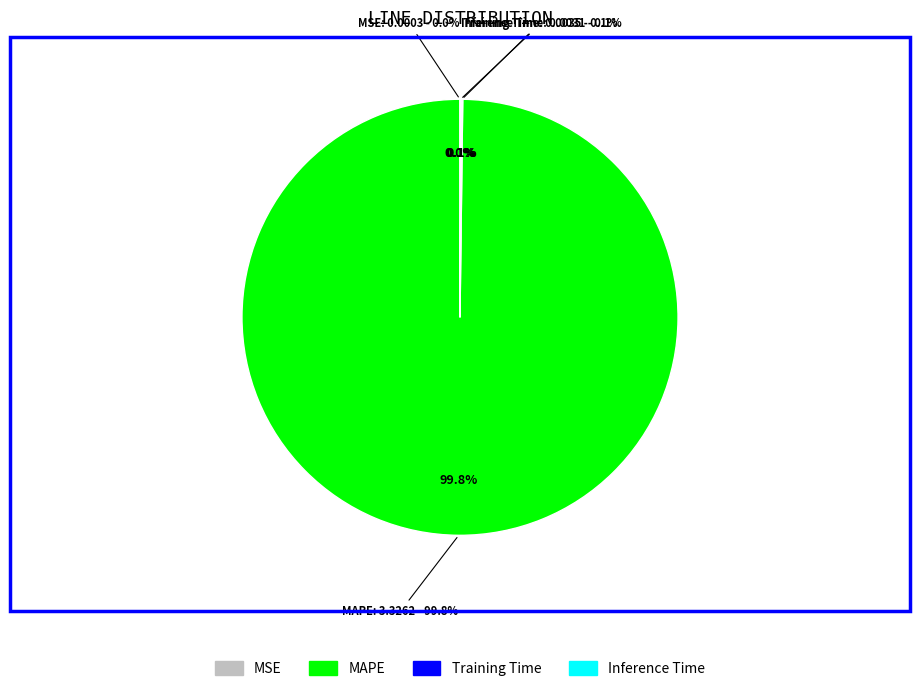

The Inference Time slice represents 0% of the pie. True or false?

True